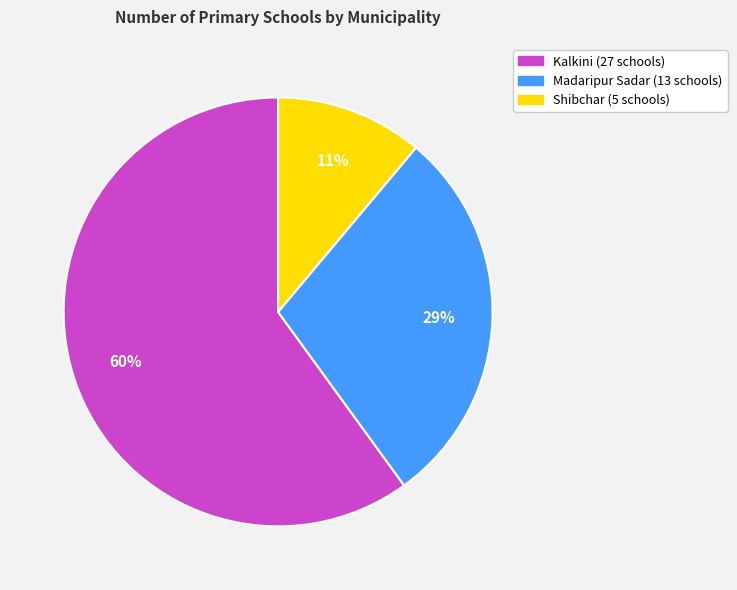

To the nearest percent, what percentage of the pie is Madaripur Sadar?

29%